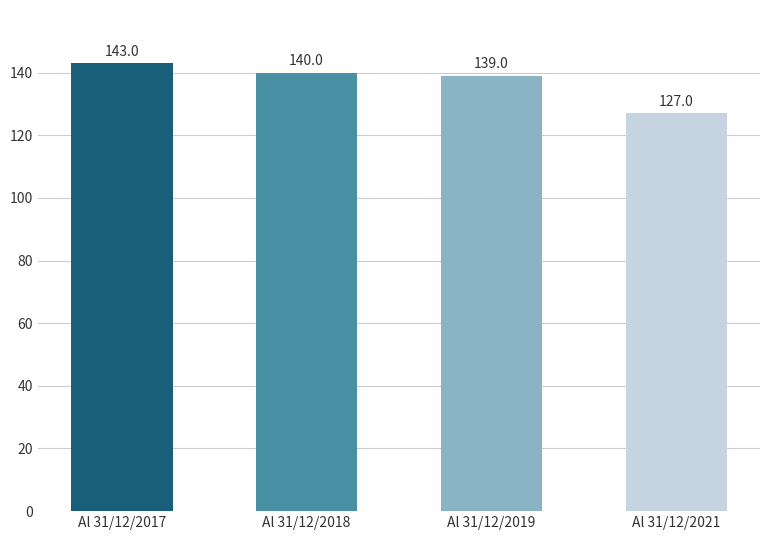

The value at Al 31/12/2018 is 140. True or false?

True